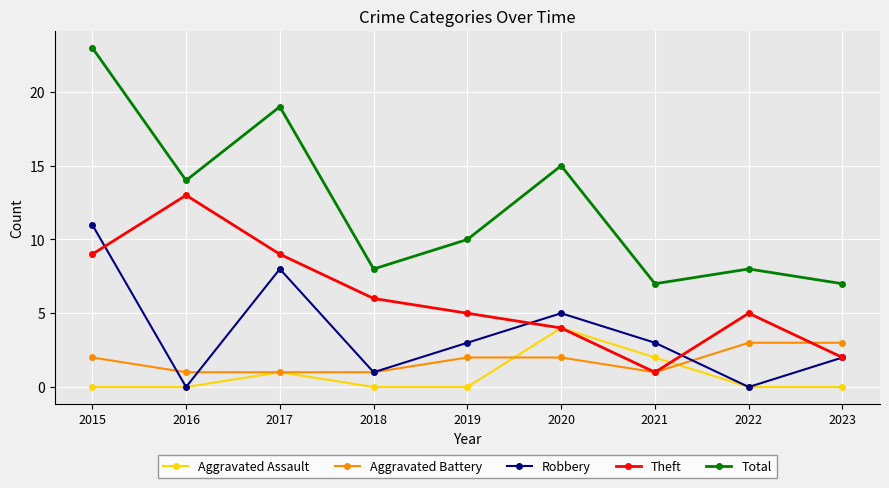

At which category does Robbery reach its first local peak?

2017